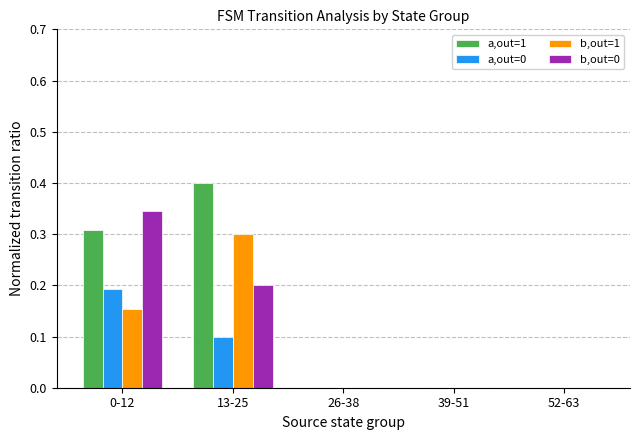

Which series changed the most between 13-25 and 52-63?

a,out=1